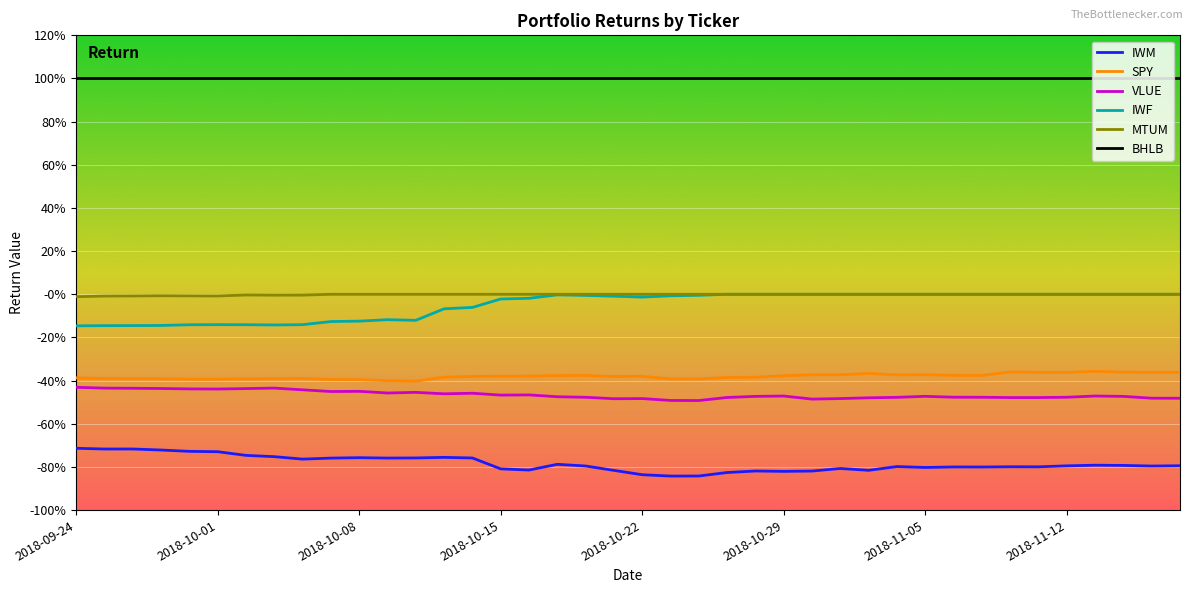

What is the label of the 22nd point from the right?

2018-10-18